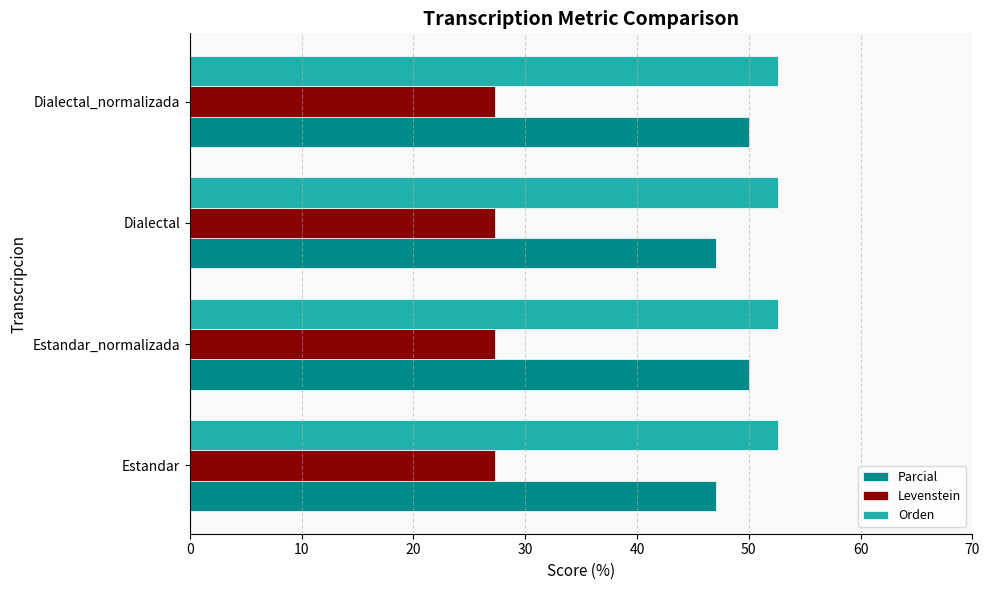

List the series in order of their overall mean, highest first.

Orden, Parcial, Levenstein